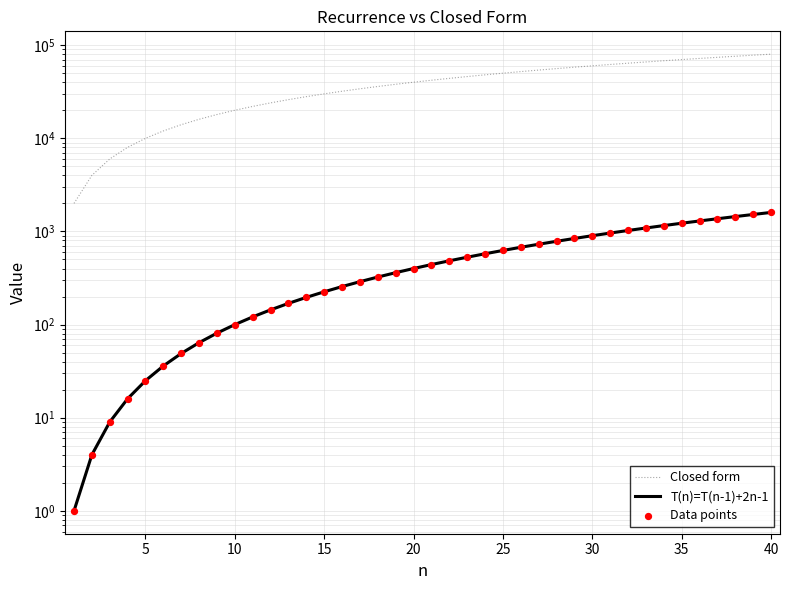

Which series reaches the maximum Y coordinate?

Closed form